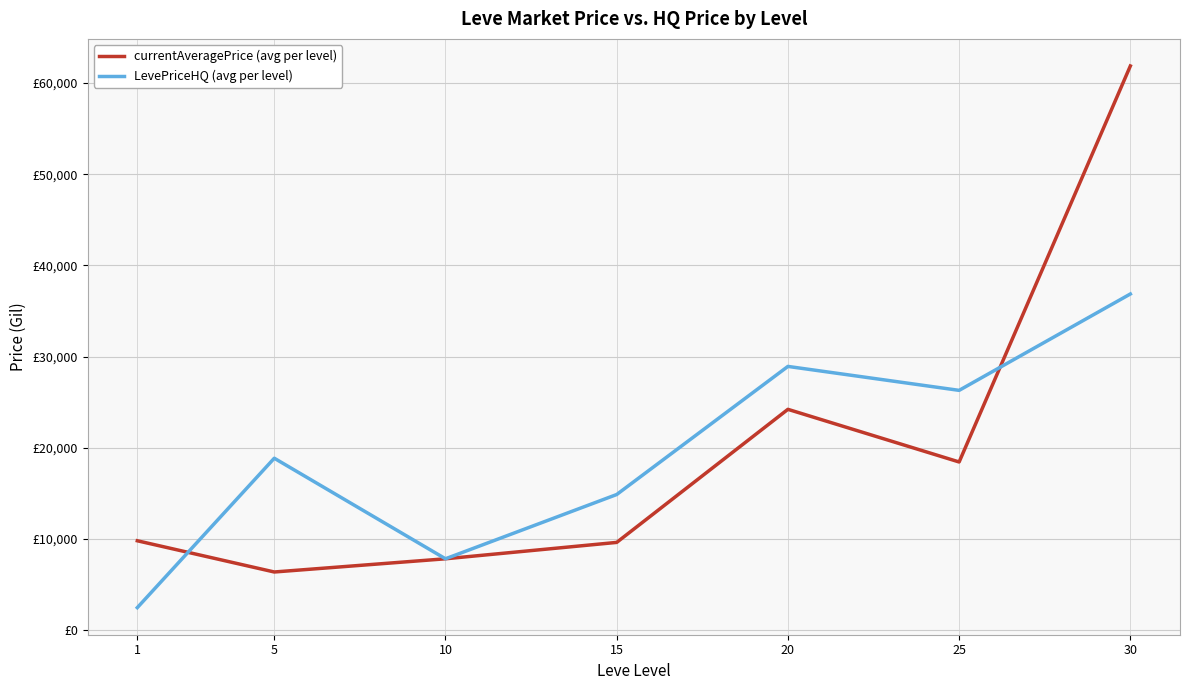

The currentAveragePrice (avg per level) series shows 11698.8 at 25. True or false?

False